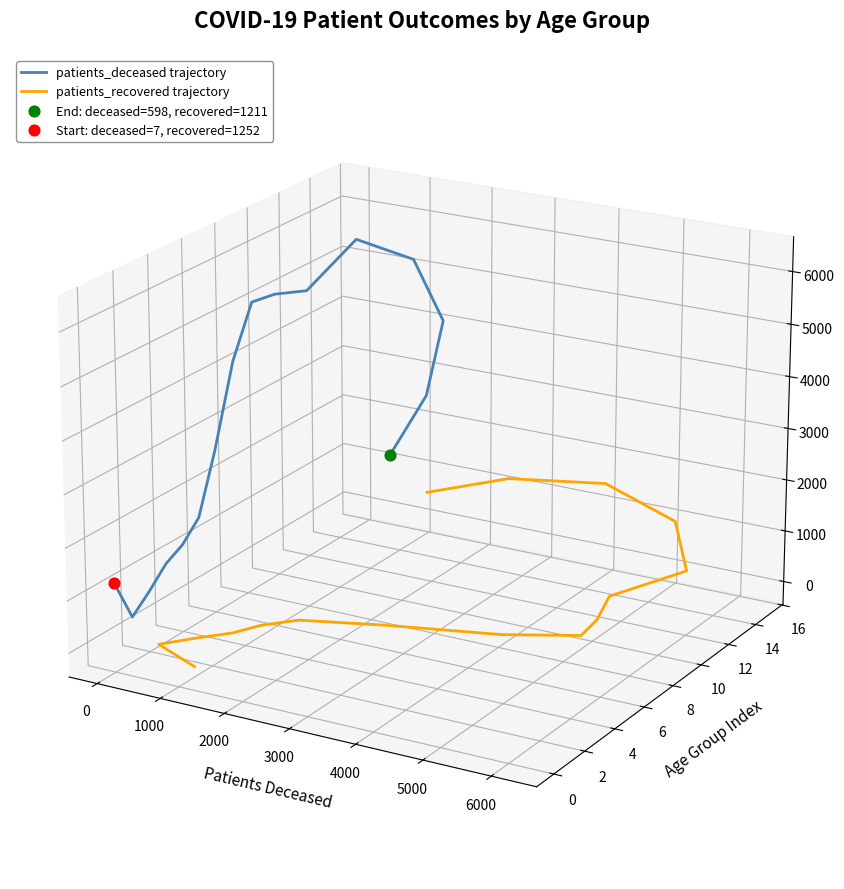

Which series has the largest Y range (max minus min)?

patients_deceased trajectory